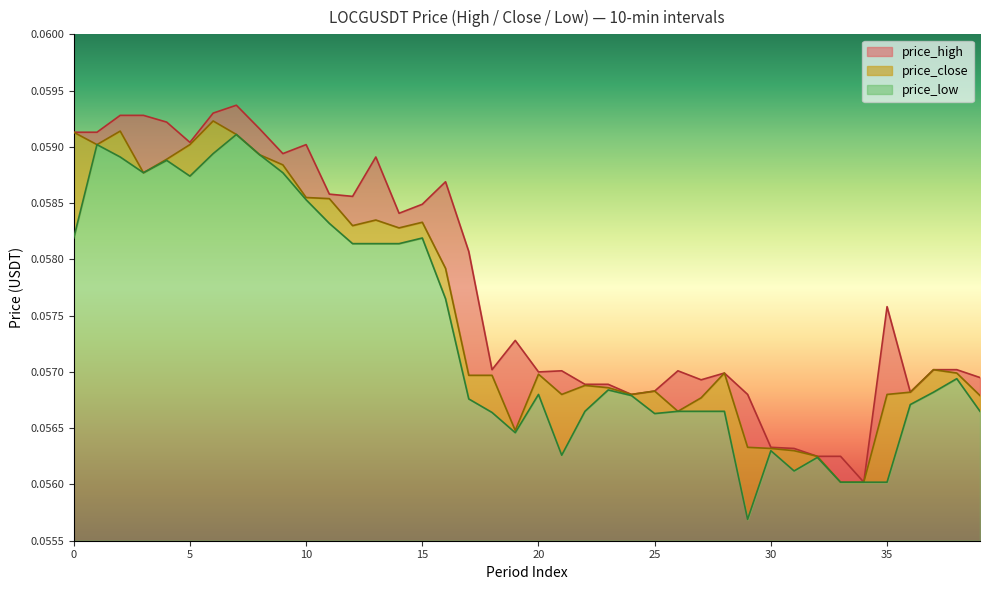

Reading right to left, transcribe all the data shown in this chart.

price_high: 0.1	0.1	0.1	0.1	0.1	0.1	0.1	0.1	0.1	0.1	0.1	0.1	0.1	0.1	0.1	0.1	0.1	0.1	0.1	0.1	0.1	0.1	0.1	0.1	0.1	0.1	0.1	0.1	0.1	0.1	0.1	0.1	0.1	0.1	0.1	0.1	0.1	0.1	0.1	0.1
price_close: 0.1	0.1	0.1	0.1	0.1	0.1	0.1	0.1	0.1	0.1	0.1	0.1	0.1	0.1	0.1	0.1	0.1	0.1	0.1	0.1	0.1	0.1	0.1	0.1	0.1	0.1	0.1	0.1	0.1	0.1	0.1	0.1	0.1	0.1	0.1	0.1	0.1	0.1	0.1	0.1
price_low: 0.1	0.1	0.1	0.1	0.1	0.1	0.1	0.1	0.1	0.1	0.1	0.1	0.1	0.1	0.1	0.1	0.1	0.1	0.1	0.1	0.1	0.1	0.1	0.1	0.1	0.1	0.1	0.1	0.1	0.1	0.1	0.1	0.1	0.1	0.1	0.1	0.1	0.1	0.1	0.1